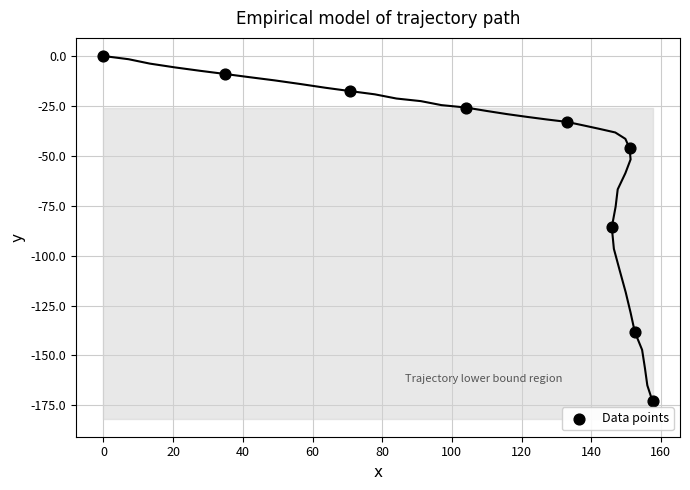

What is the range of Y values (max minus min)?

173.0